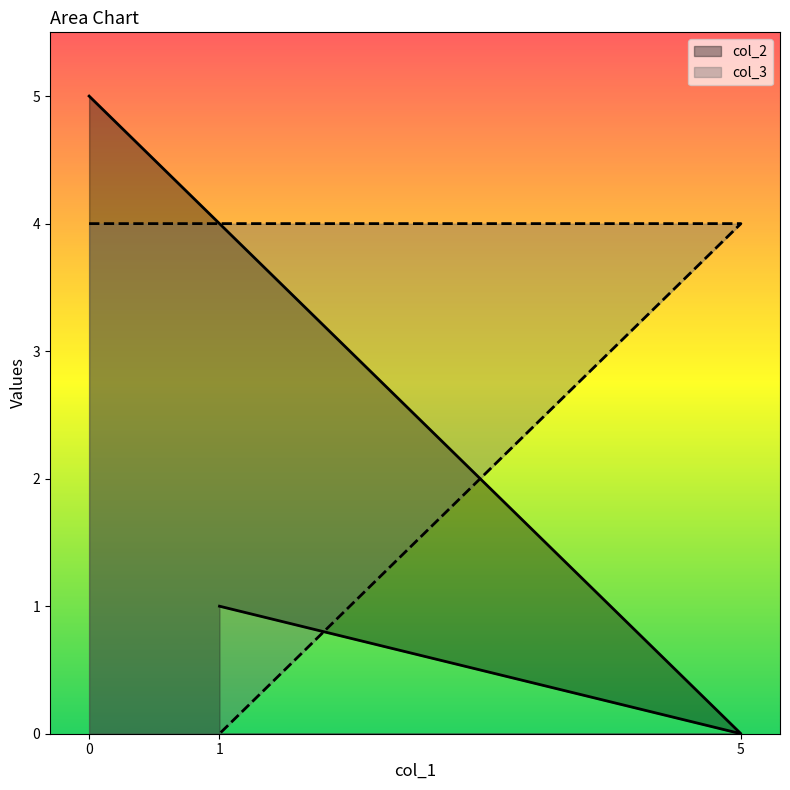

Is the value of col_2 at 0 greater than the value of col_3 at 1?

Yes